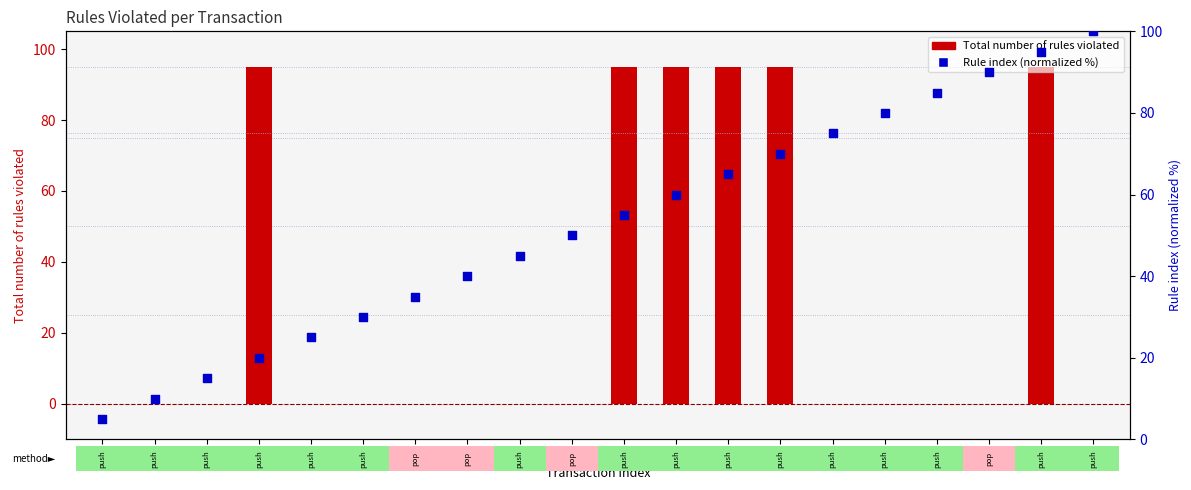

Which series has the largest total across all categories?

Rule index (normalized)